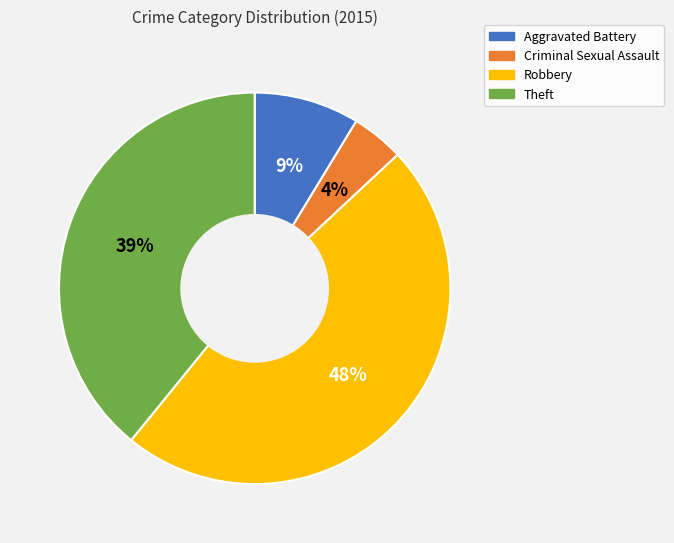

Rank the categories by value from lowest to highest.

Criminal Sexual Assault, Aggravated Battery, Theft, Robbery